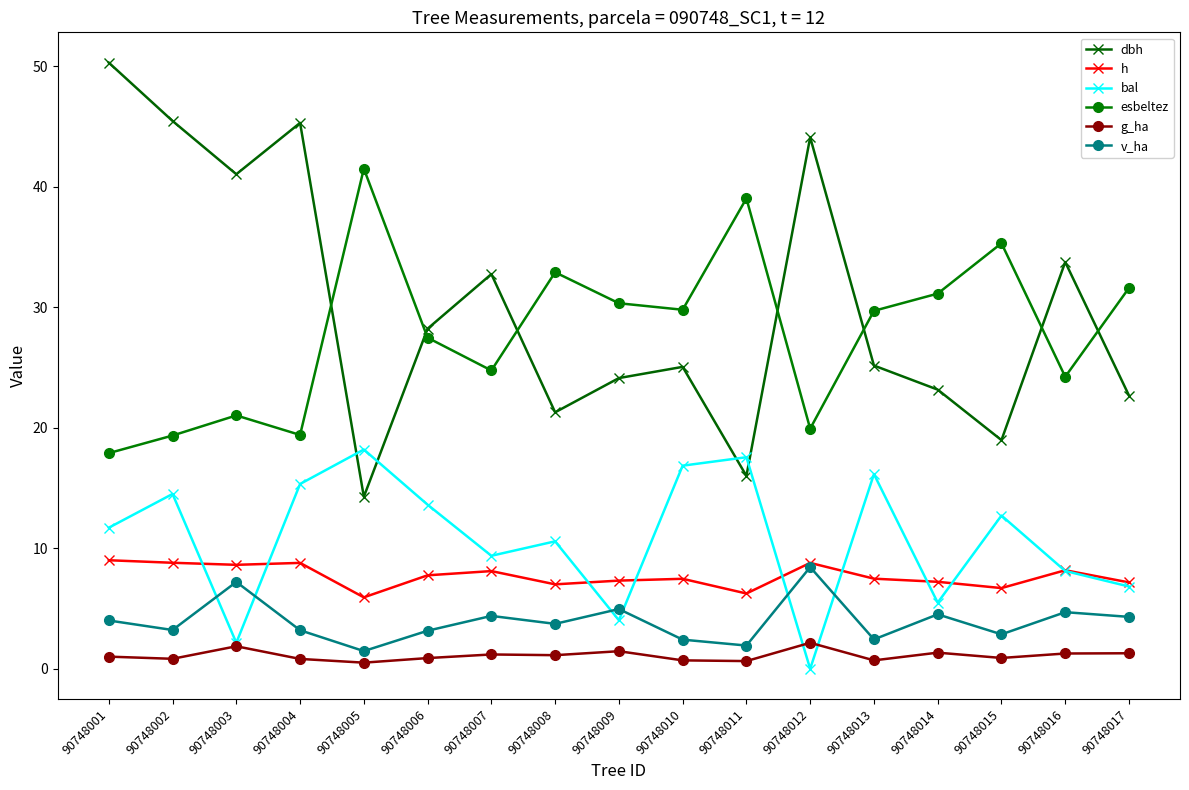

What is the lowest value of the esbeltez series?

17.9